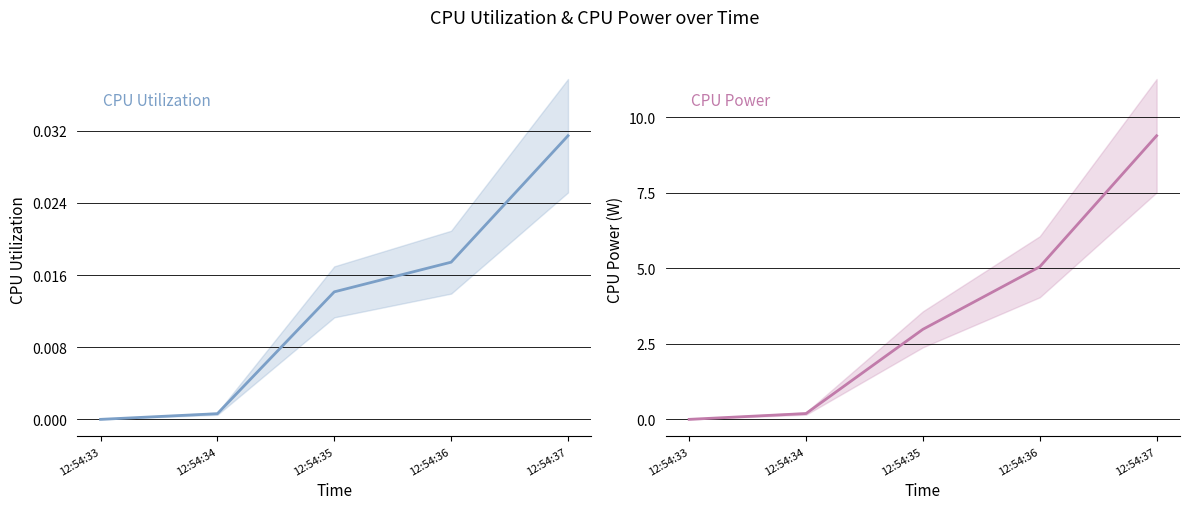

True or false: CPU Power and CPU Utilization cross at least once.

False